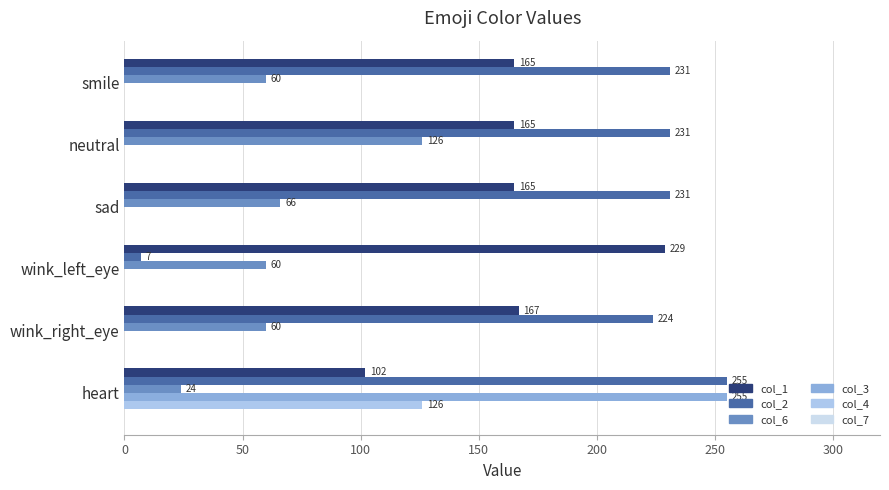

At which category is the sum across all series the highest?

heart